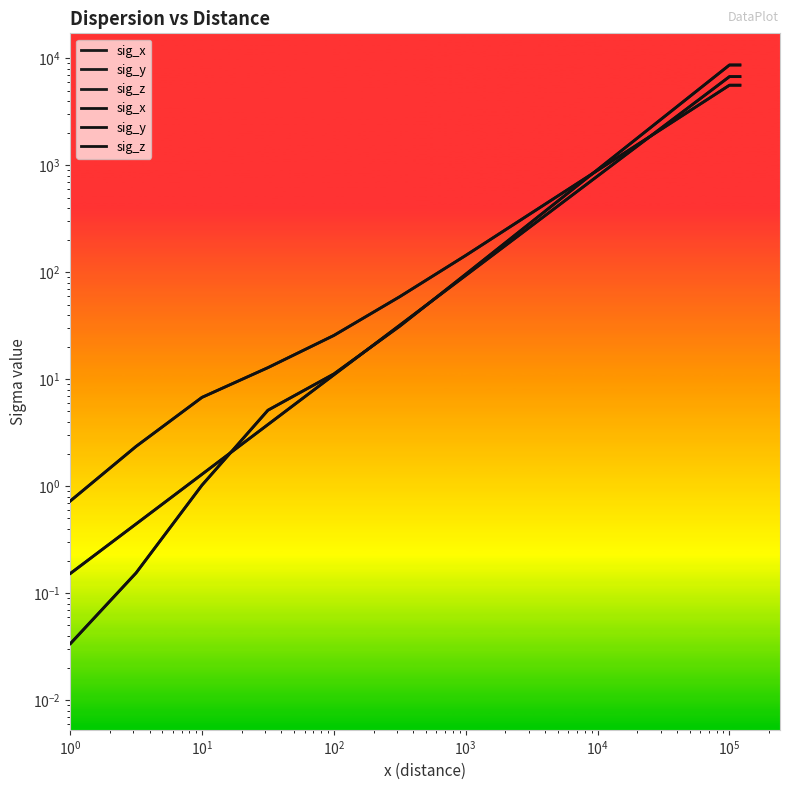

What is the greatest value displayed?

8671.5